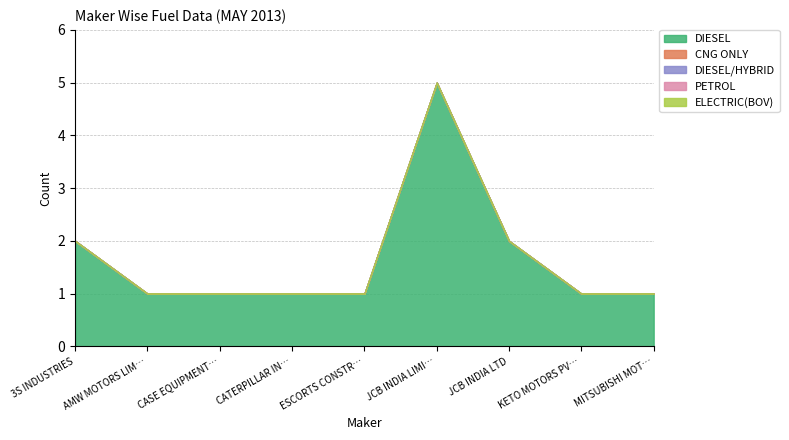

What is the label of the 9th point from the right?

3S INDUSTRIES